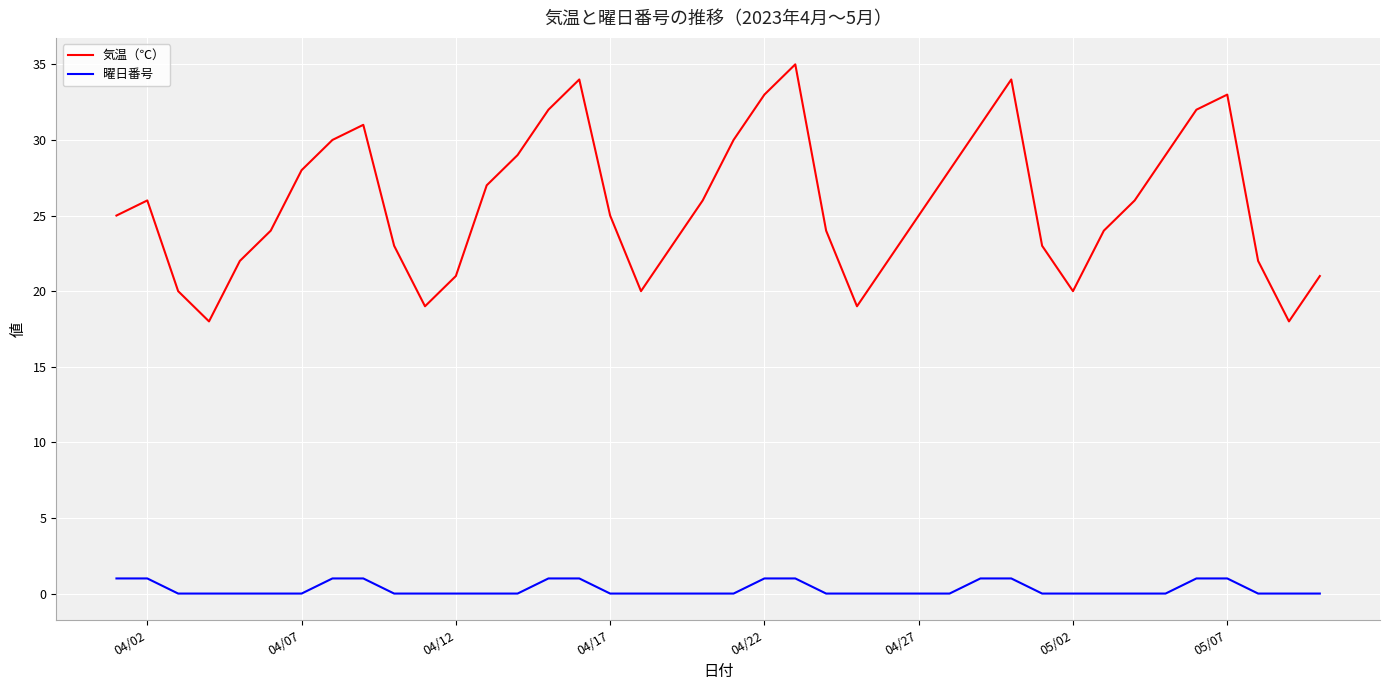

Reading right to left, transcribe all the data shown in this chart.

気温（℃）: 21	18	22	33	32	29	26	24	20	23	34	31	28	25	22	19	24	35	33	30	26	23	20	25	34	32	29	27	21	19	23	31	30	28	24	22	18	20	26	25
曜日番号: 0	0	0	1	1	0	0	0	0	0	1	1	0	0	0	0	0	1	1	0	0	0	0	0	1	1	0	0	0	0	0	1	1	0	0	0	0	0	1	1